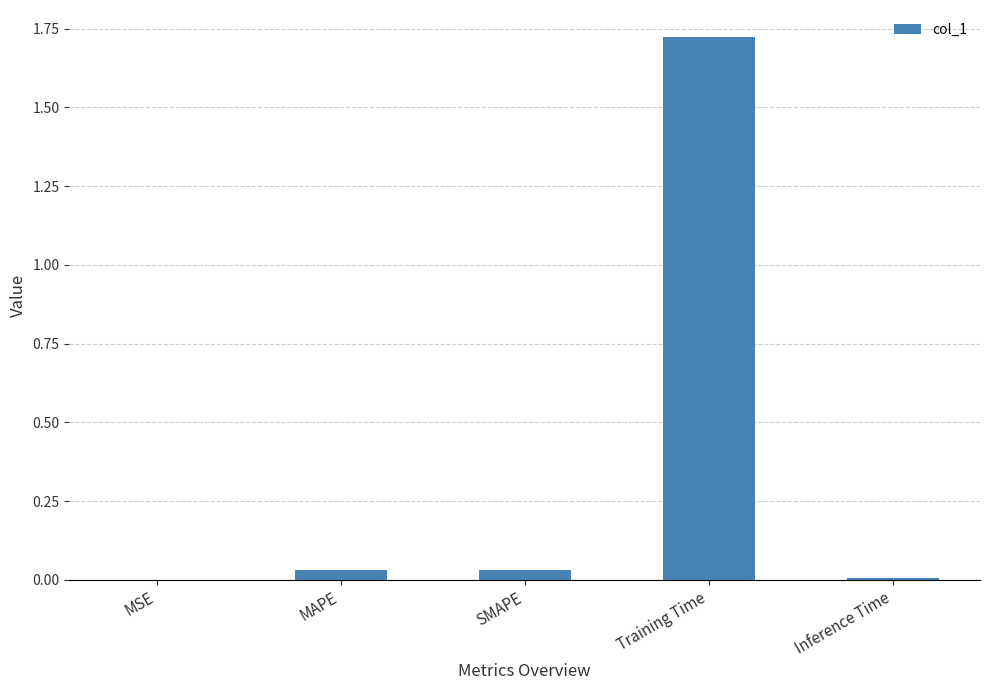

What is the sum of all values?

1.8